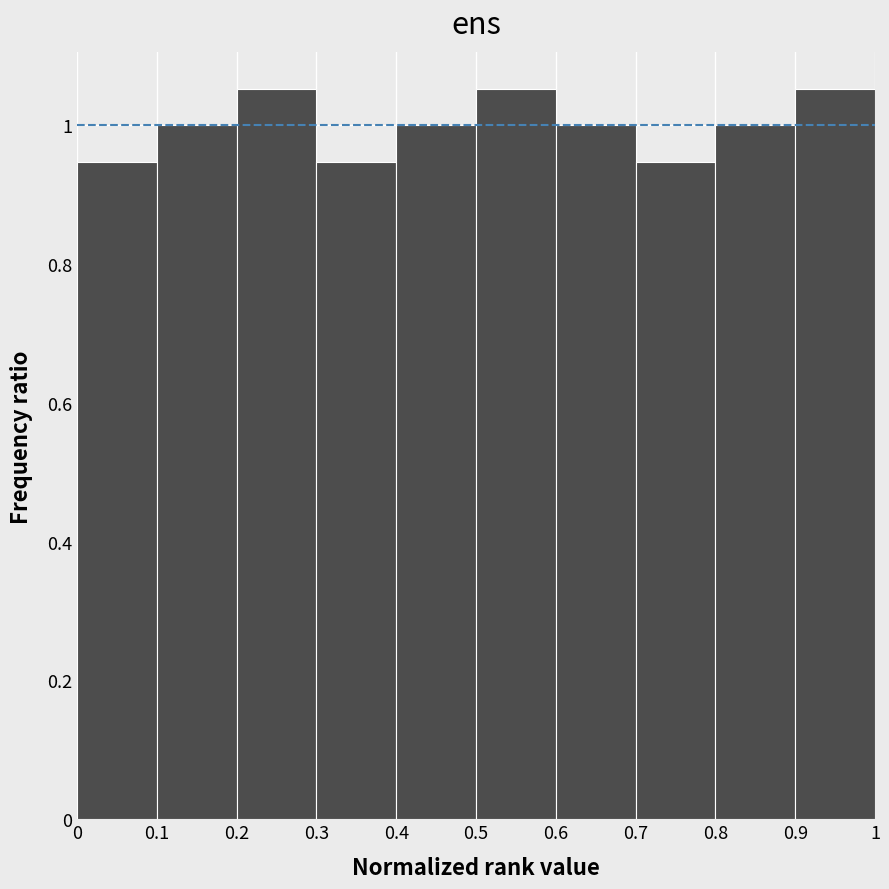

Reading left to right, list every bar in this chart as the range it spans on the x-axis followed by its height. The values are not printed on the chart, so give them approximately, as read against the axis.

0 to 0.1: 0.94
0.1 to 0.2: 1.00
0.2 to 0.3: 1.06
0.3 to 0.4: 0.94
0.4 to 0.5: 1.00
0.5 to 0.6: 1.06
0.6 to 0.7: 1.00
0.7 to 0.8: 0.94
0.8 to 0.9: 1.00
0.9 to 1: 1.06